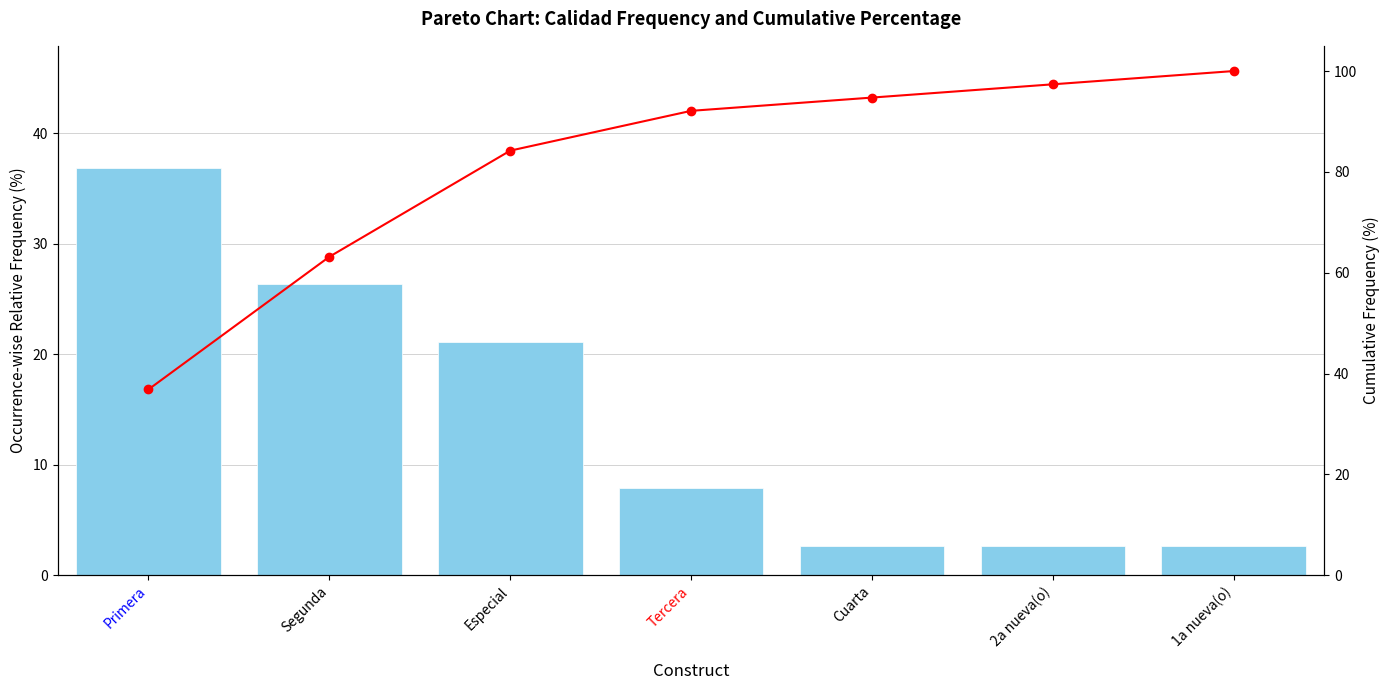

At how many categories does at least one series exceed 28?

7